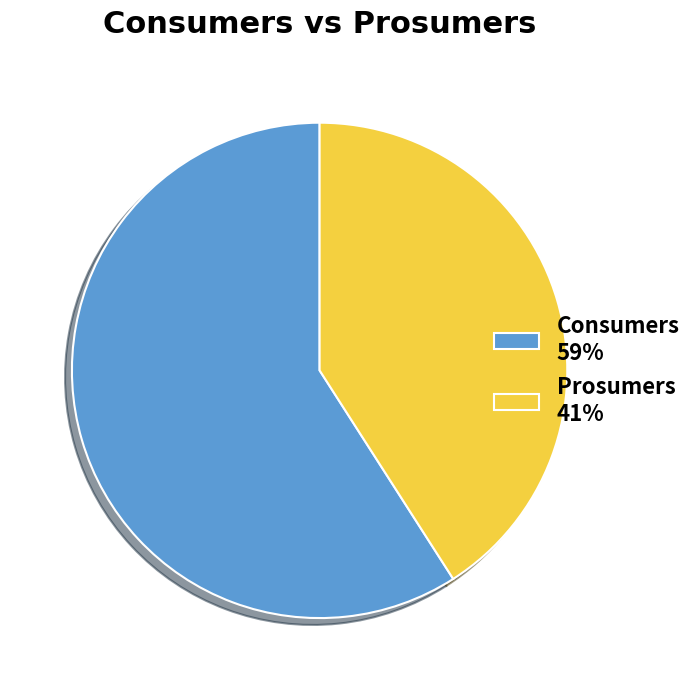

Is it true that Consumers is 59% of the pie?

True